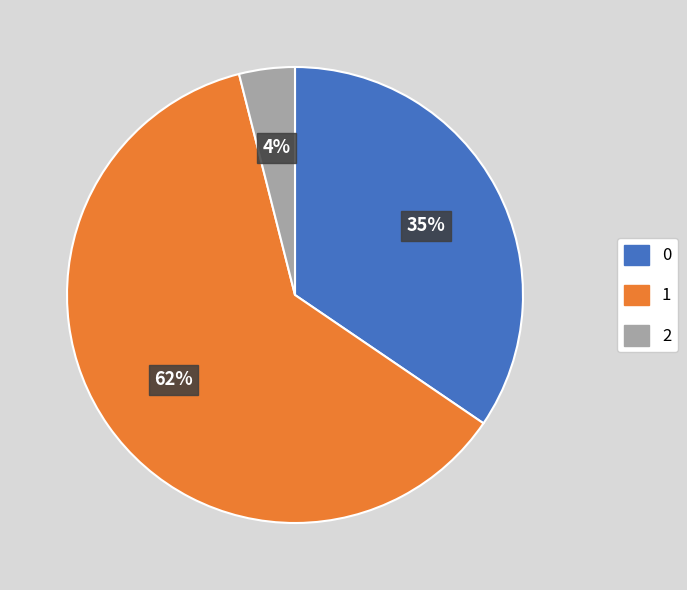

To the nearest percent, what is the combined percentage of 2 and 1?

65%